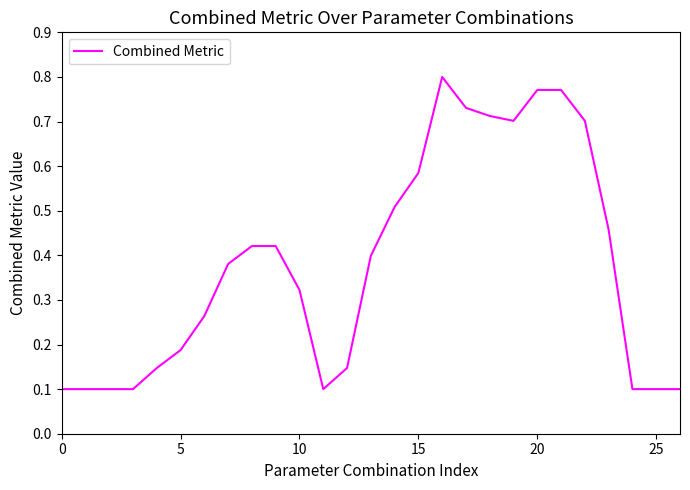

How many lines are shown in the chart?

1